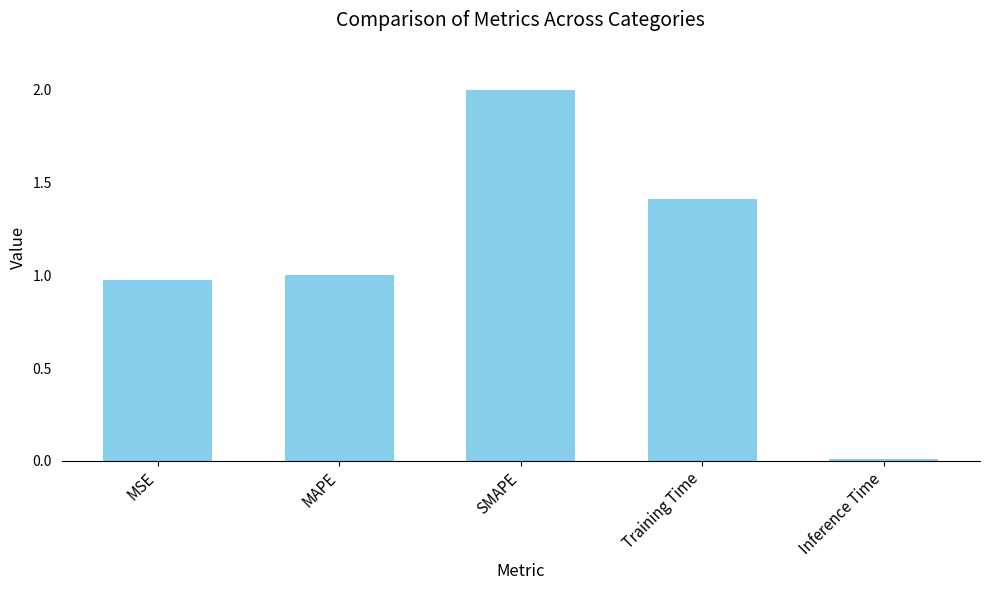

List the labels in order of value, smallest first.

Inference Time, MSE, MAPE, Training Time, SMAPE